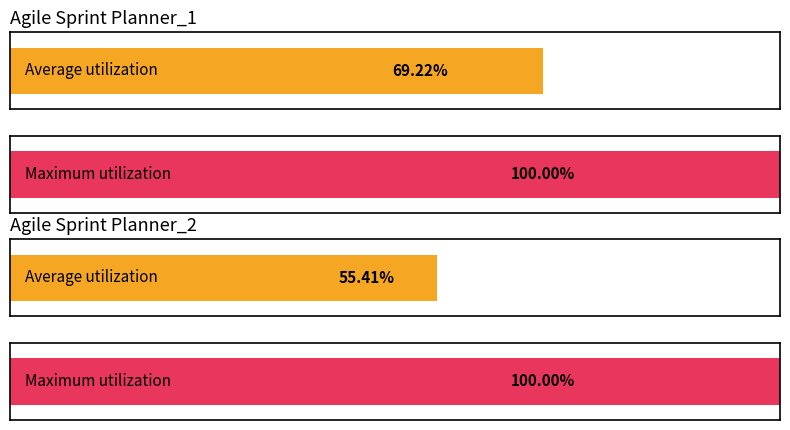

What is the greatest value displayed?

1.0